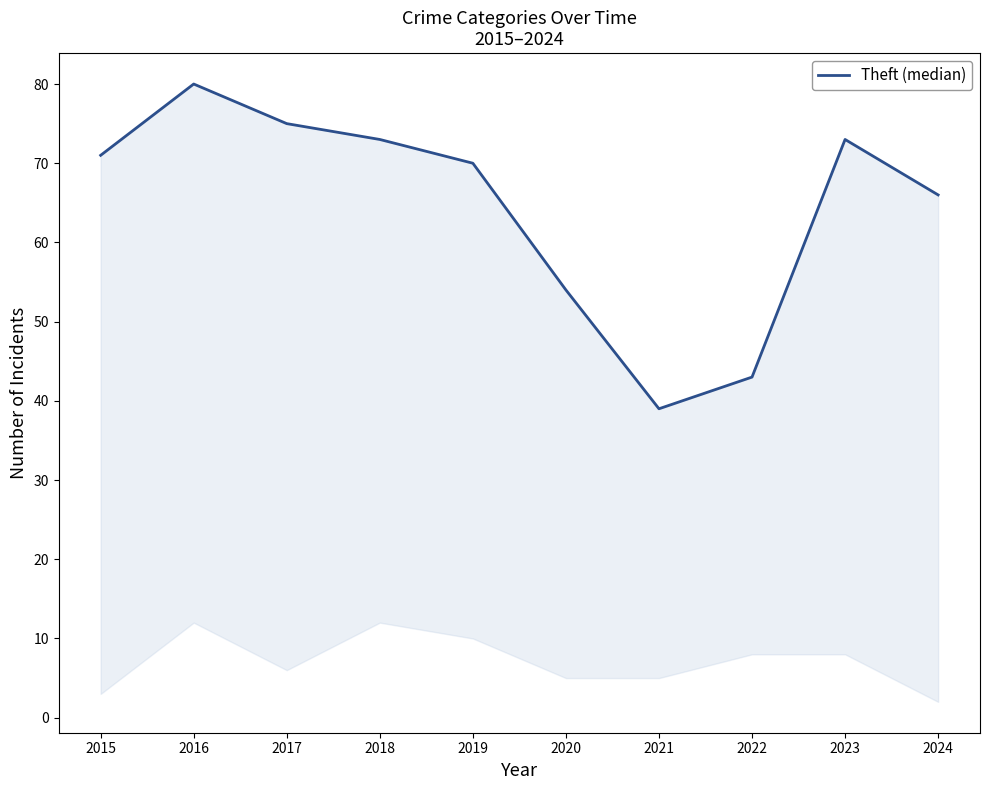

True or false: the data has more than 0 interior local peaks.

True